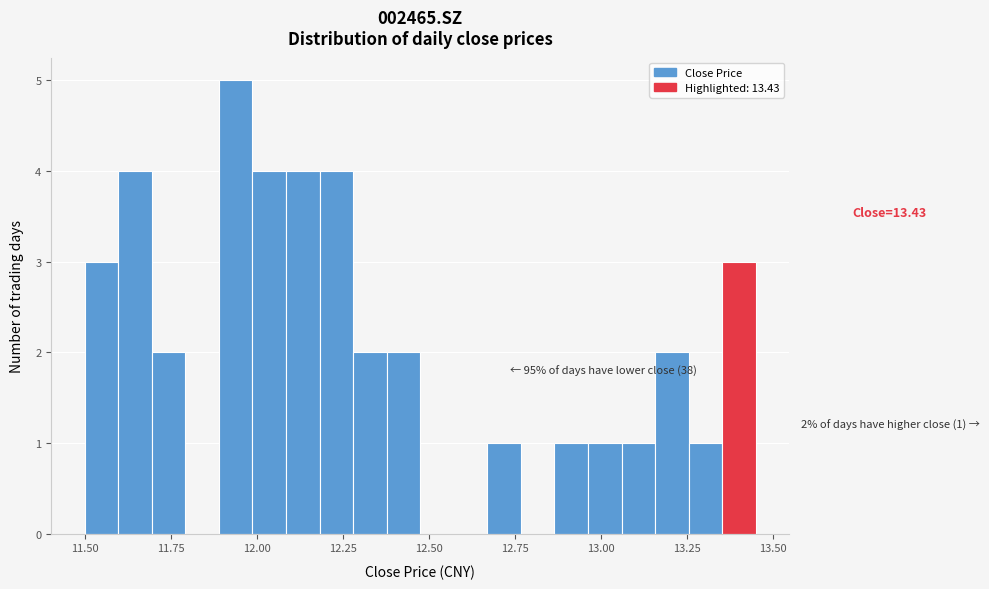

Around what value on the x-axis is the tallest bar? Give the approximate position of its centre, as read against the axis.

11.95